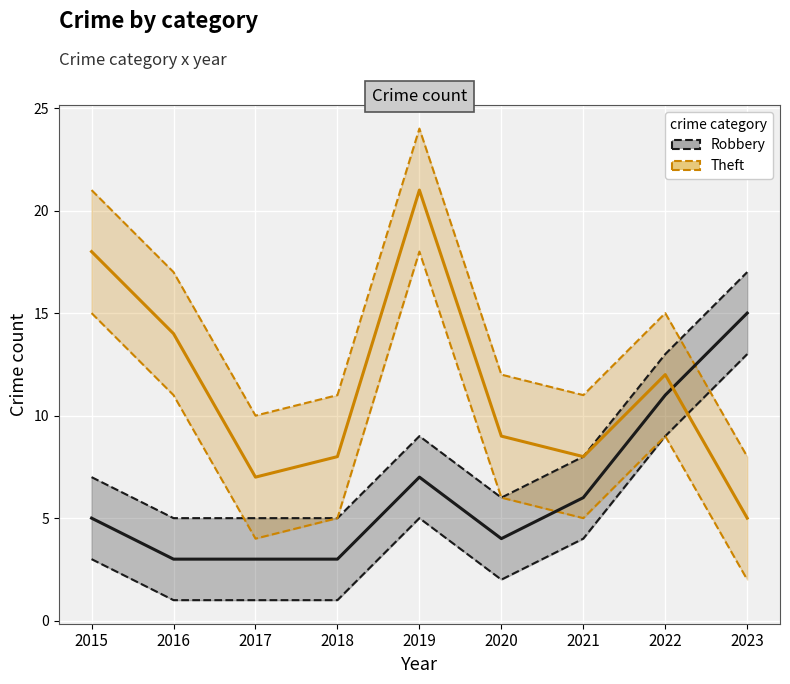

Reading left to right, transcribe all the data shown in this chart.

Robbery: 2015=5	2016=3	2017=3	2018=3	2019=7	2020=4	2021=6	2022=11	2023=15
Theft: 2015=18	2016=14	2017=7	2018=8	2019=21	2020=9	2021=8	2022=12	2023=5